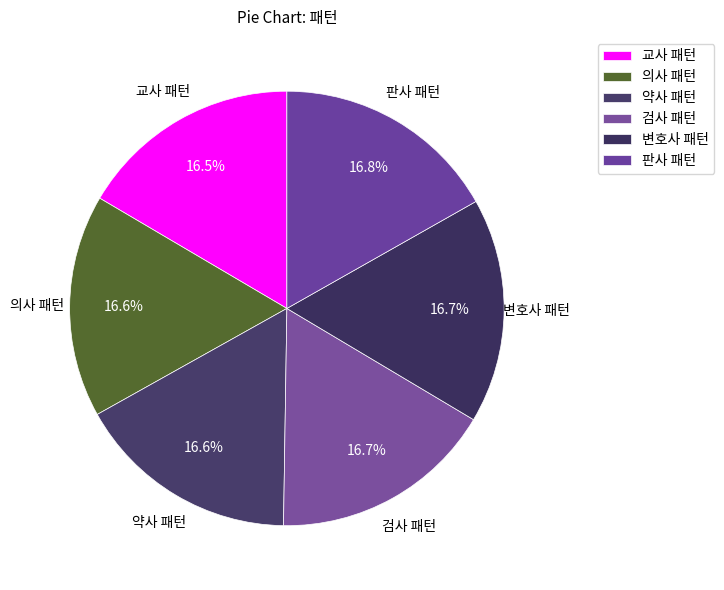

How many slices are in this pie chart?

6